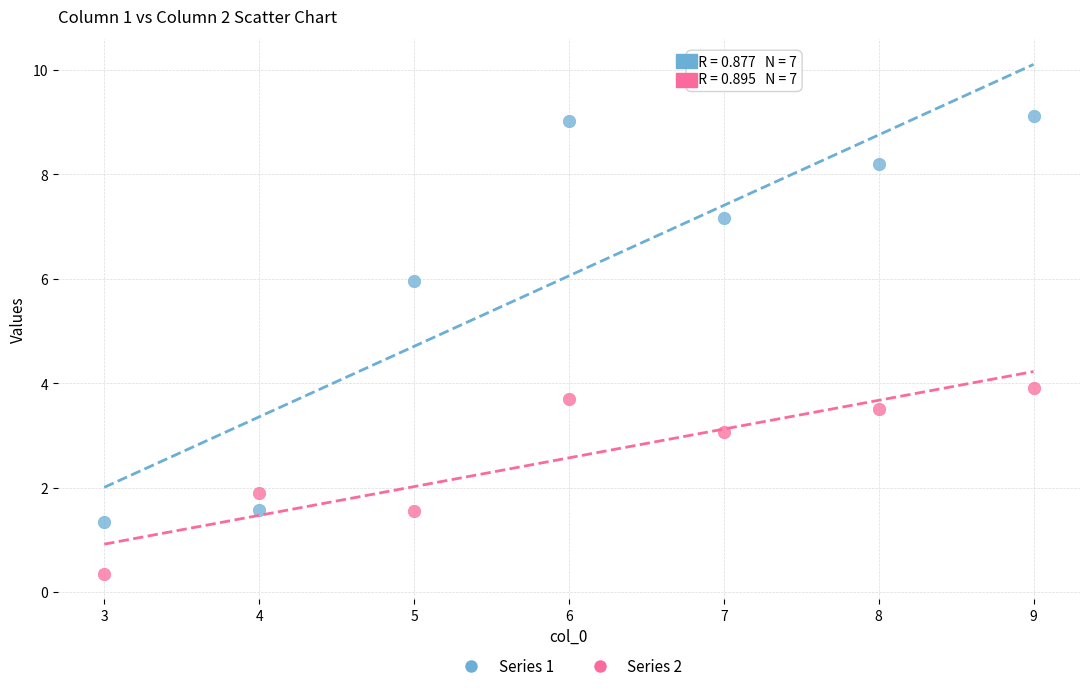

Across all data points, what is the range of X values (max minus min)?

6.0